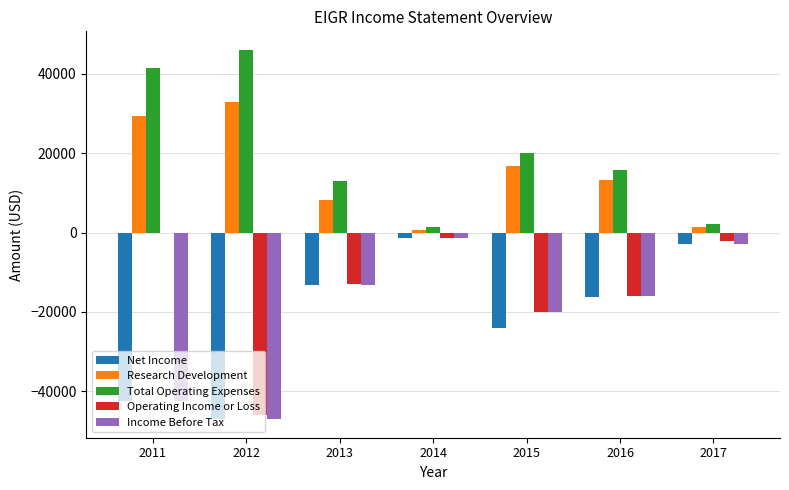

Is the value of Income Before Tax at 2015 greater than the value of Research Development at 2013?

No